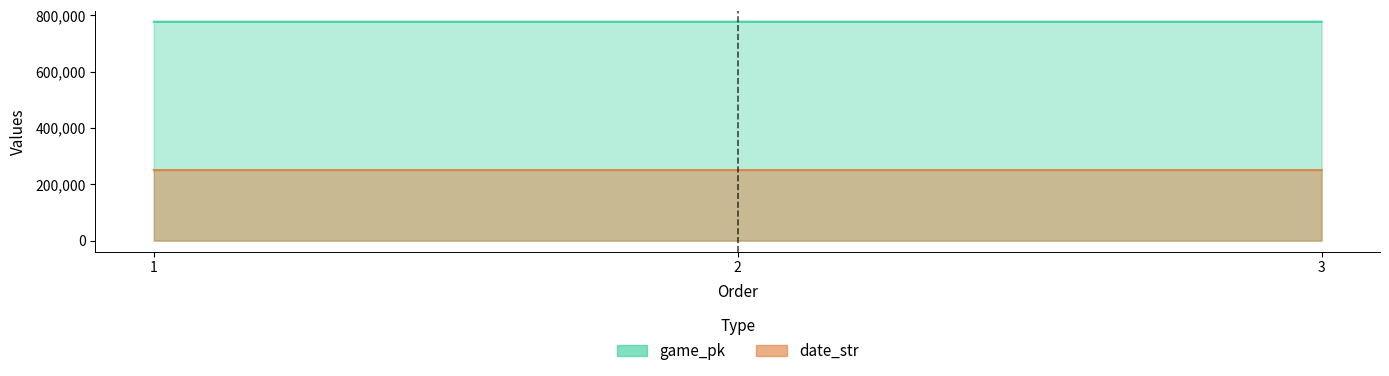

True or false: date_str has a value of 384238 at 1.

False